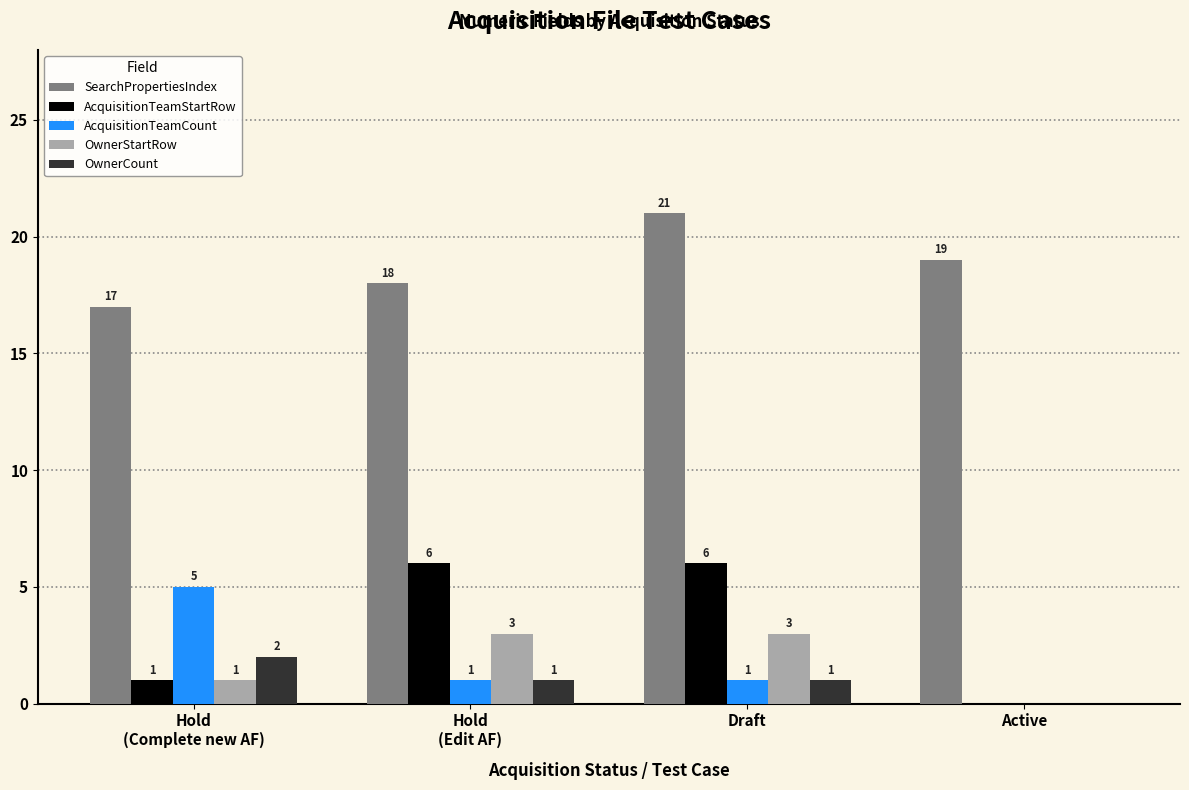

What is the greatest value displayed?

21